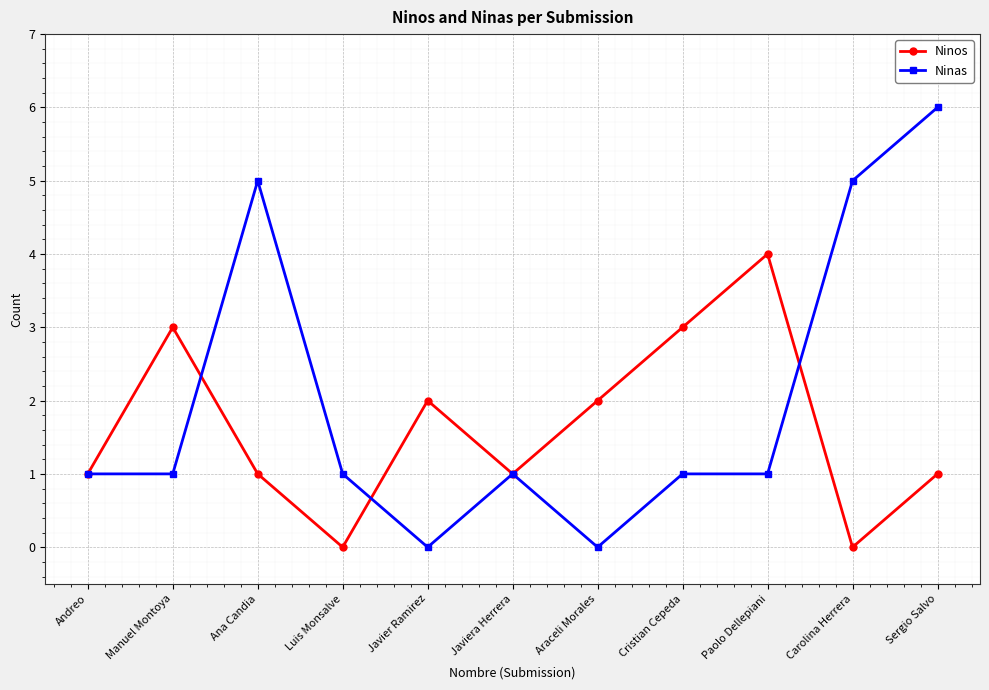

Where is the first local maximum for Ninos?

Manuel Montoya